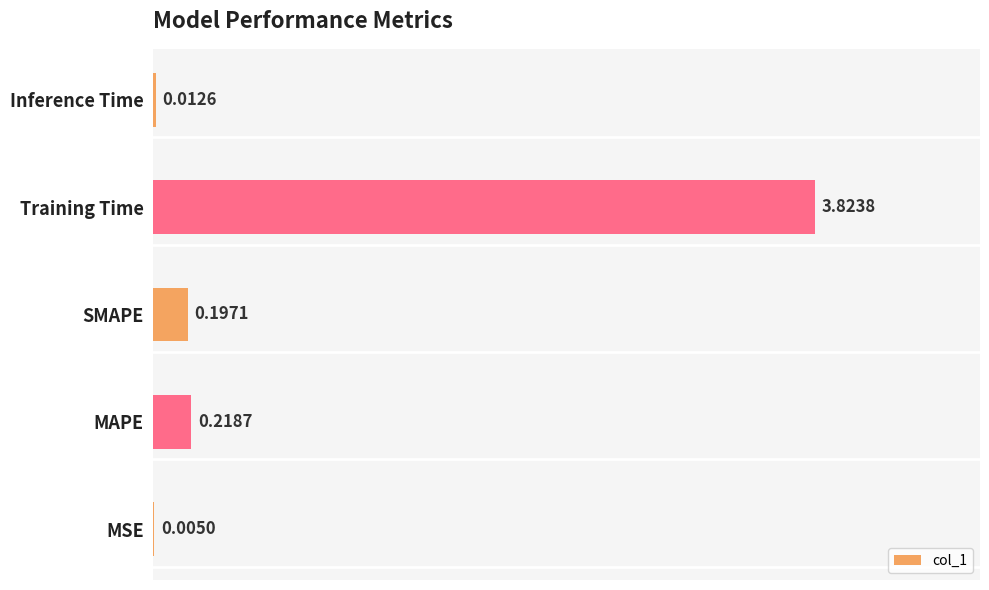

At which label is the value closest to 1?

MAPE